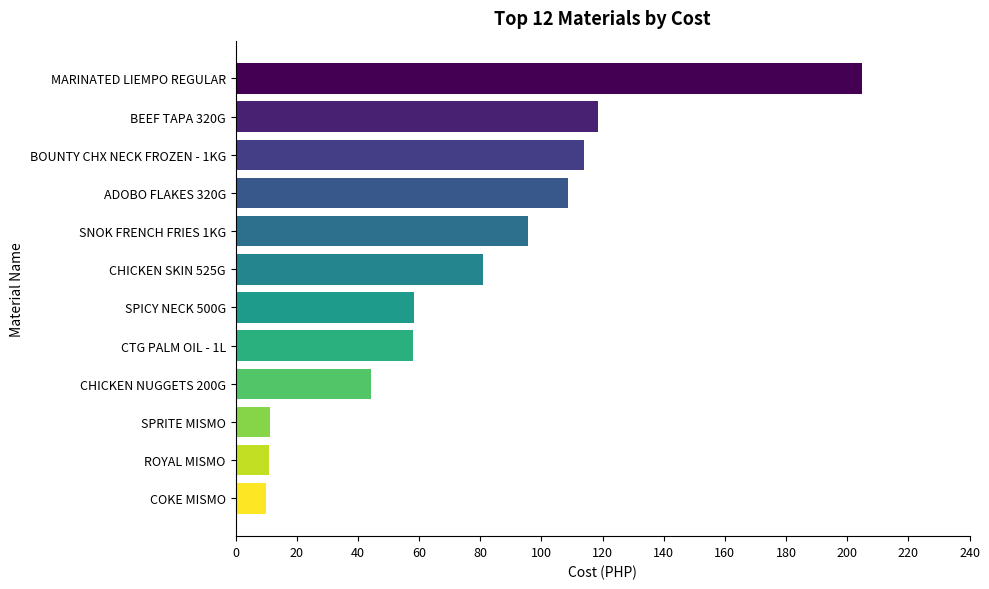

At which category does the chart reach its peak across all series?

MARINATED LIEMPO REGULAR